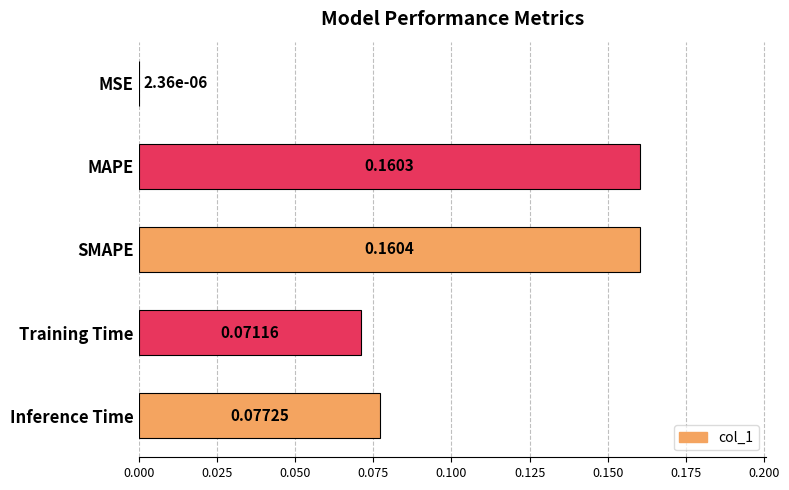

Which has a higher value, Inference Time or MSE?

Inference Time